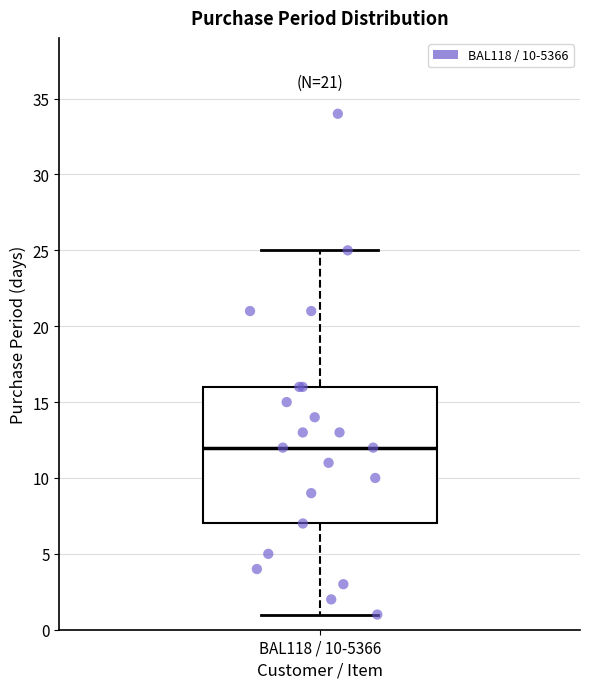

Where is the upper edge of the box for BAL118 / 10-5366 on the y-axis? The values are not printed on the chart, so give them approximately, as read against the axis.

16